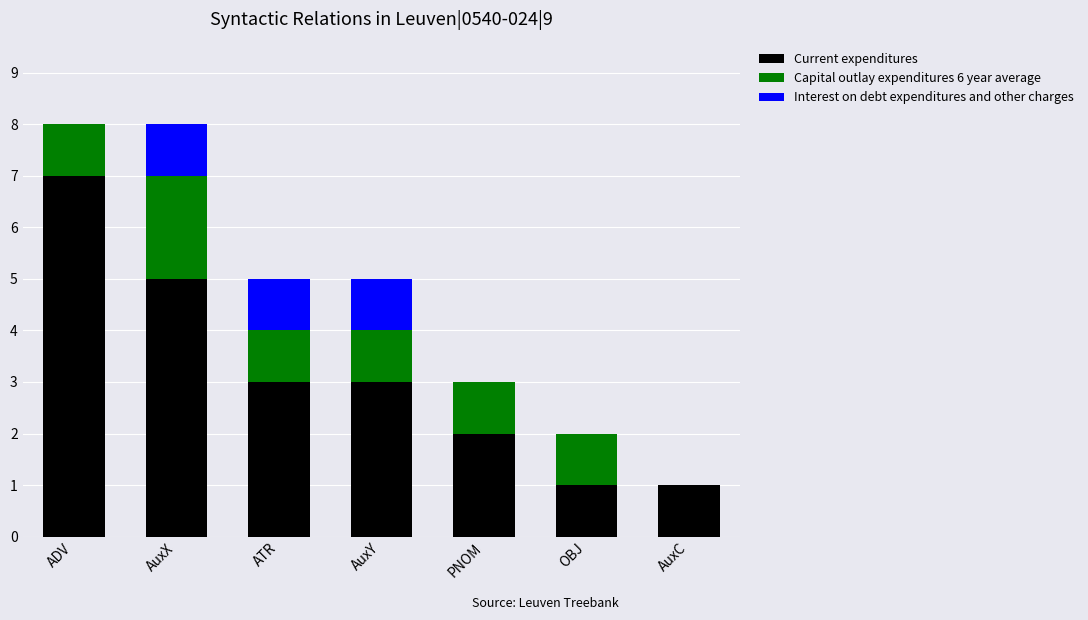

Count the number of data series in this chart.

3